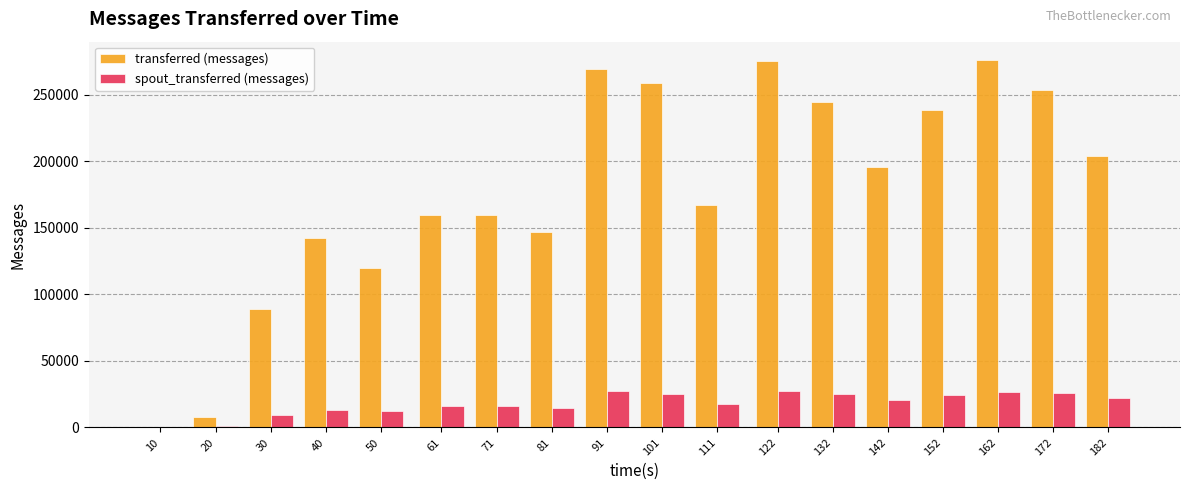

What is the greatest value displayed?

275880